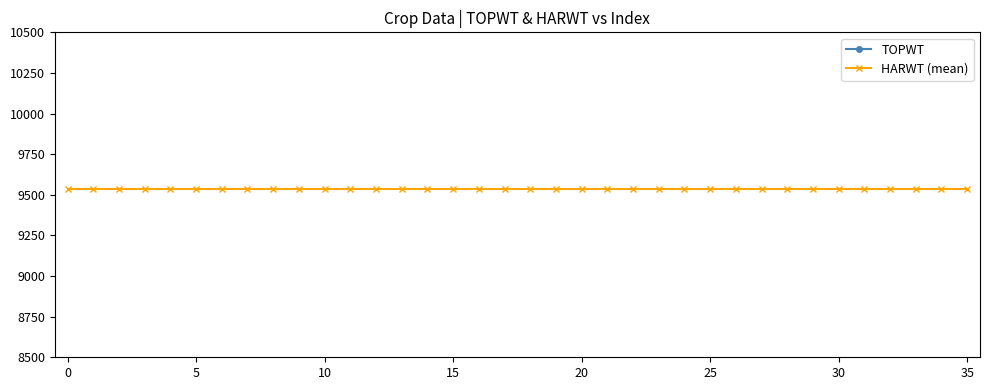

True or false: HARWT (mean) and TOPWT intersect in this chart.

False